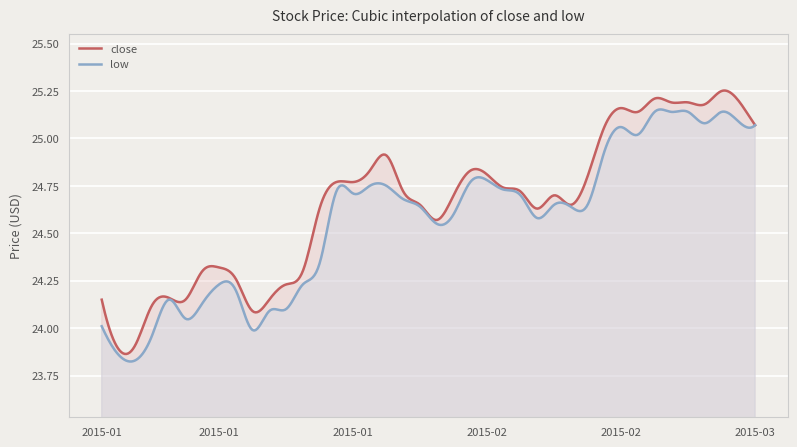

Is the value of close at 2015-01-19 greater than the value of low at 2015-03-10?

No